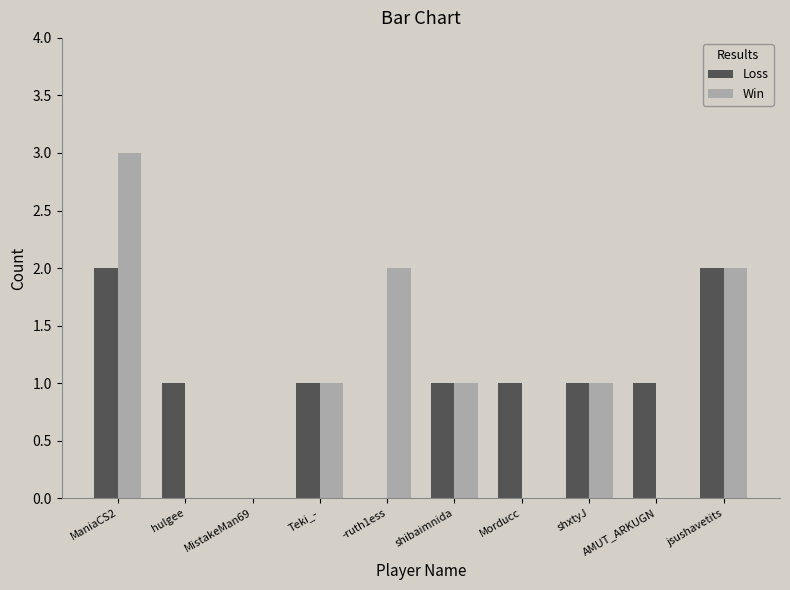

Is it true that Win equals 2 at MistakeMan69?

False